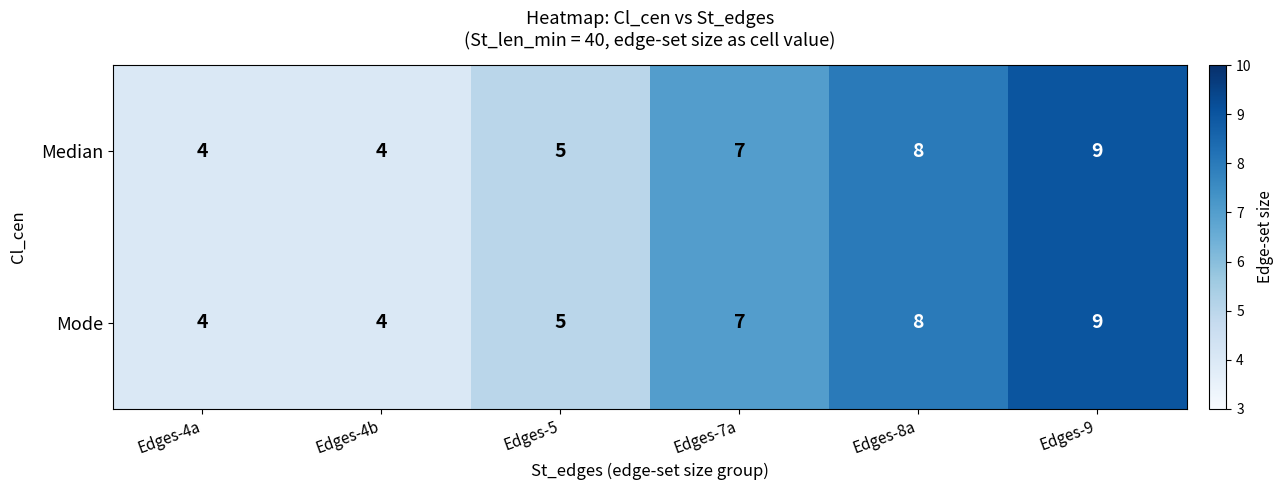

At which label is Median closest to 6?

Edges-5